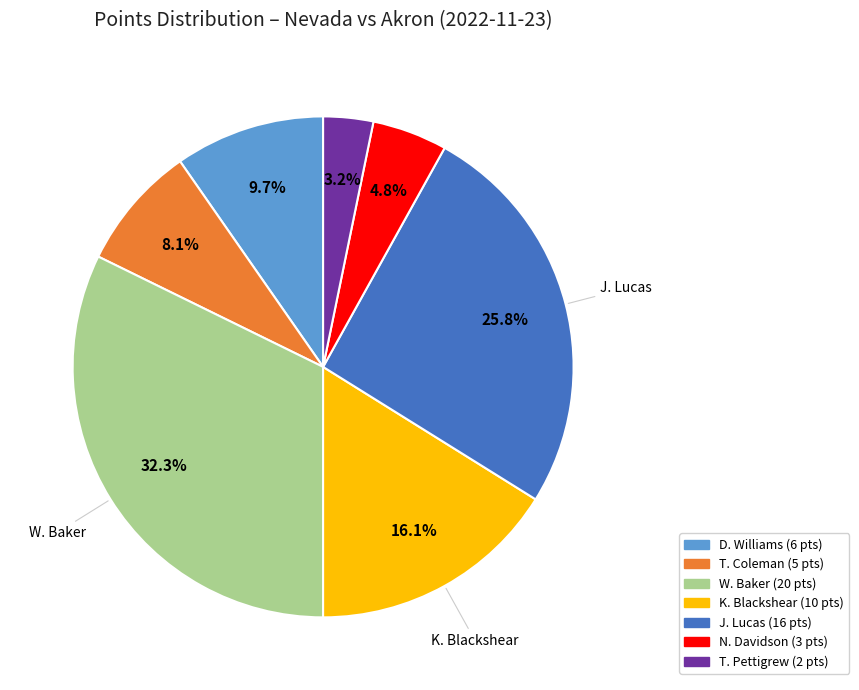

Does any single category account for the majority?

No